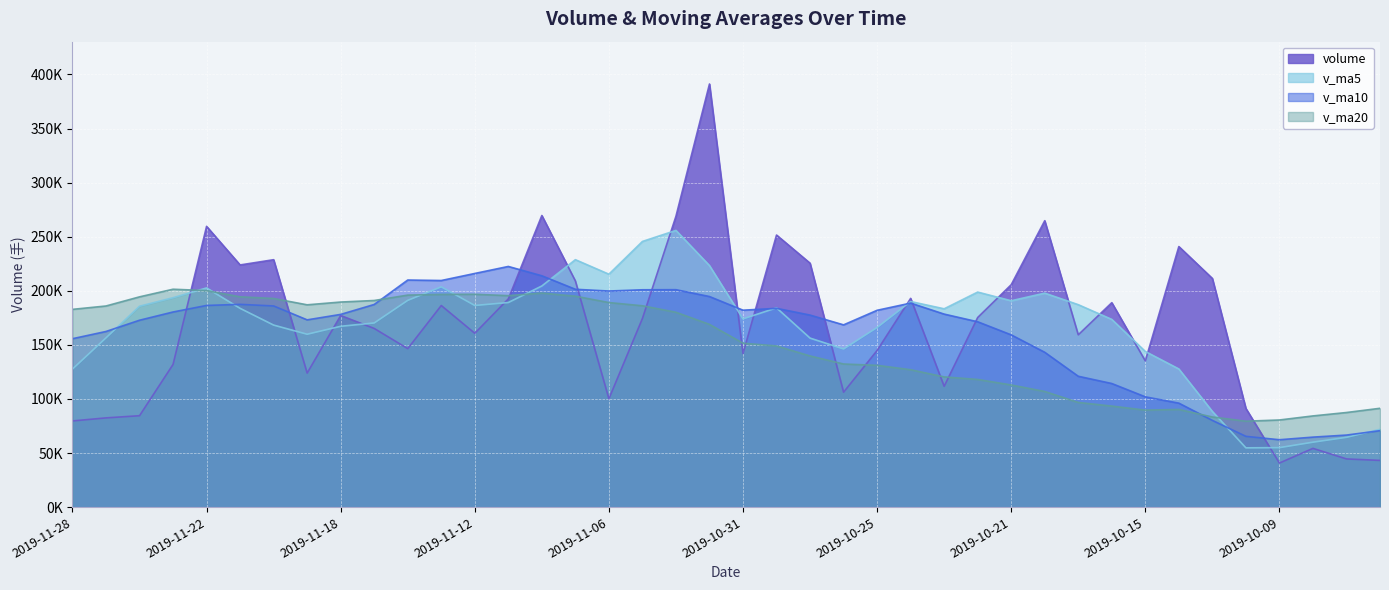

Reading right to left, extract all data points from this chart.

volume: 2019-09-27=43212.3	2019-09-30=44577.2	2019-10-08=54336.8	2019-10-09=40783.4	2019-10-10=91254.2	2019-10-11=211421.9	2019-10-14=240907.7	2019-10-15=135184.1	2019-10-16=189024.0	2019-10-17=159315.5	2019-10-18=264803.7	2019-10-21=205642.1	2019-10-22=175304.9	2019-10-23=111725.6	2019-10-24=192993.8	2019-10-25=144826.2	2019-10-28=106278.6	2019-10-29=225522.8	2019-10-30=251557.4	2019-10-31=142024.3	2019-11-01=391185.3	2019-11-04=268911.6	2019-11-05=174418.3	2019-11-06=100183.3	2019-11-07=209154.1	2019-11-08=269593.7	2019-11-11=192504.6	2019-11-12=160718.5	2019-11-13=186384.3	2019-11-14=146545.6	2019-11-15=165182.6	2019-11-18=177143.5	2019-11-19=123943.3	2019-11-20=228747.4	2019-11-21=223907.3	2019-11-22=259581.0	2019-11-25=131919.5	2019-11-26=84538.7	2019-11-27=82515.4	2019-11-28=79693.7
v_ma5: 2019-09-27=71947.7	2019-09-30=64544.5	2019-10-08=60056.3	2019-10-09=55019.4	2019-10-10=54832.8	2019-10-11=88474.7	2019-10-14=127740.8	2019-10-15=143910.3	2019-10-16=173558.4	2019-10-17=187170.6	2019-10-18=197847.0	2019-10-21=190793.9	2019-10-22=198818.0	2019-10-23=183358.4	2019-10-24=190094.0	2019-10-25=166098.5	2019-10-28=146225.8	2019-10-29=156269.4	2019-10-30=184235.8	2019-10-31=174041.9	2019-11-01=223313.7	2019-11-04=255840.3	2019-11-05=245619.4	2019-11-06=215344.6	2019-11-07=228770.5	2019-11-08=204452.2	2019-11-11=189170.8	2019-11-12=186430.9	2019-11-13=203671.0	2019-11-14=191149.4	2019-11-15=170267.1	2019-11-18=167194.9	2019-11-19=159839.9	2019-11-20=168312.5	2019-11-21=183784.8	2019-11-22=202664.5	2019-11-25=193619.7	2019-11-26=185738.8	2019-11-27=156492.4	2019-11-28=127649.6
v_ma10: 2019-09-27=70700.8	2019-09-30=66629.7	2019-10-08=64730.3	2019-10-09=62322.5	2019-10-10=65453.0	2019-10-11=80211.2	2019-10-14=96142.6	2019-10-15=101983.3	2019-10-16=114288.9	2019-10-17=121001.7	2019-10-18=143160.9	2019-10-21=159267.3	2019-10-22=171364.2	2019-10-23=178458.4	2019-10-24=188632.3	2019-10-25=181972.8	2019-10-28=168509.9	2019-10-29=177543.7	2019-10-30=183797.1	2019-10-31=182068.0	2019-11-01=194706.1	2019-11-04=201033.0	2019-11-05=200944.4	2019-11-06=199790.2	2019-11-07=201406.2	2019-11-08=213882.9	2019-11-11=222505.5	2019-11-12=216025.1	2019-11-13=209507.8	2019-11-14=209959.9	2019-11-15=187359.7	2019-11-18=178182.9	2019-11-19=173135.4	2019-11-20=185991.8	2019-11-21=187467.1	2019-11-22=186465.8	2019-11-25=180407.3	2019-11-26=172789.3	2019-11-27=162402.4	2019-11-28=155717.2
v_ma20: 2019-09-27=91388.4	2019-09-30=87481.8	2019-10-08=84329.8	2019-10-09=80574.1	2019-10-10=79451.4	2019-10-11=83356.1	2019-10-14=90320.9	2019-10-15=89686.2	2019-10-16=93426.2	2019-10-17=96804.8	2019-10-18=106930.8	2019-10-21=112948.5	2019-10-22=118047.2	2019-10-23=120390.4	2019-10-24=127042.7	2019-10-25=131092.0	2019-10-28=132326.2	2019-10-29=139763.5	2019-10-30=149043.0	2019-10-31=151534.8	2019-11-01=168933.5	2019-11-04=180150.2	2019-11-05=186154.3	2019-11-06=189124.3	2019-11-07=195019.3	2019-11-08=197927.9	2019-11-11=195507.7	2019-11-12=196784.4	2019-11-13=196652.4	2019-11-14=196013.9	2019-11-15=191032.9	2019-11-18=189608.0	2019-11-19=187039.9	2019-11-20=192891.0	2019-11-21=194436.6	2019-11-22=200174.4	2019-11-25=201456.4	2019-11-26=194407.2	2019-11-27=185955.1	2019-11-28=182838.6